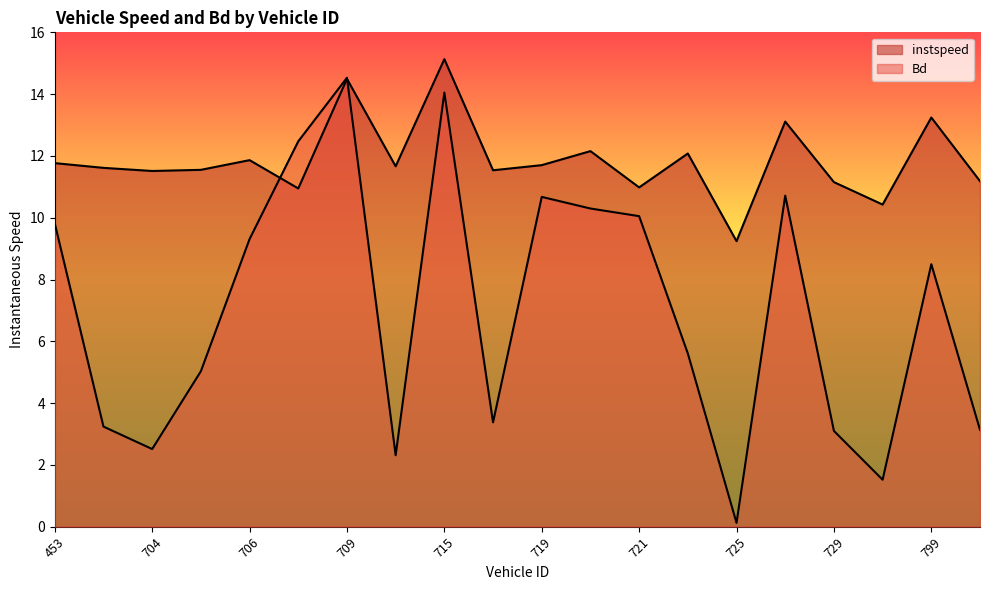

At how many categories does at least one series exceed 14?

2